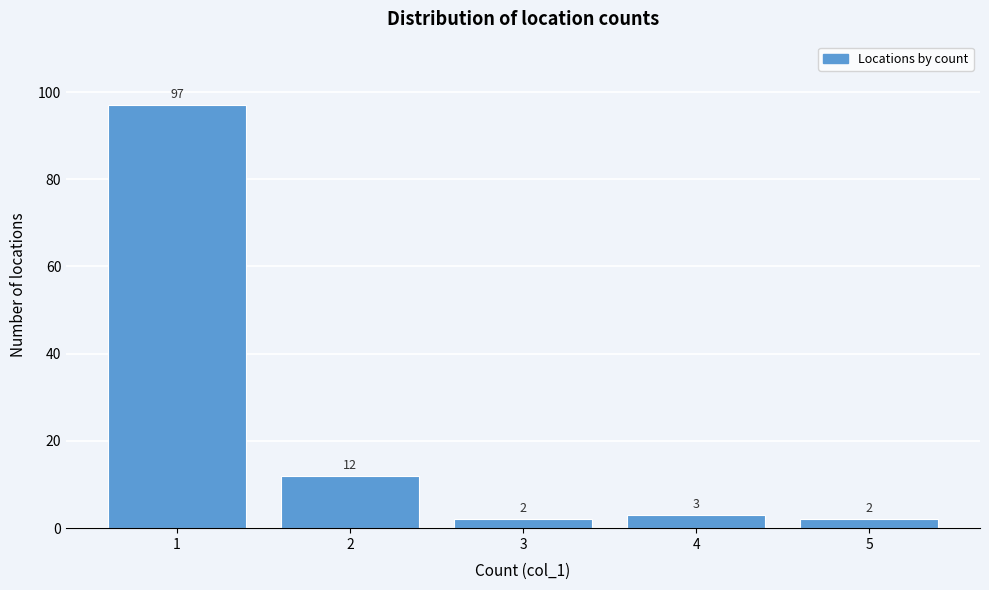

How tall is the bar that spans 0.5 to 1.5 on the x-axis?

97